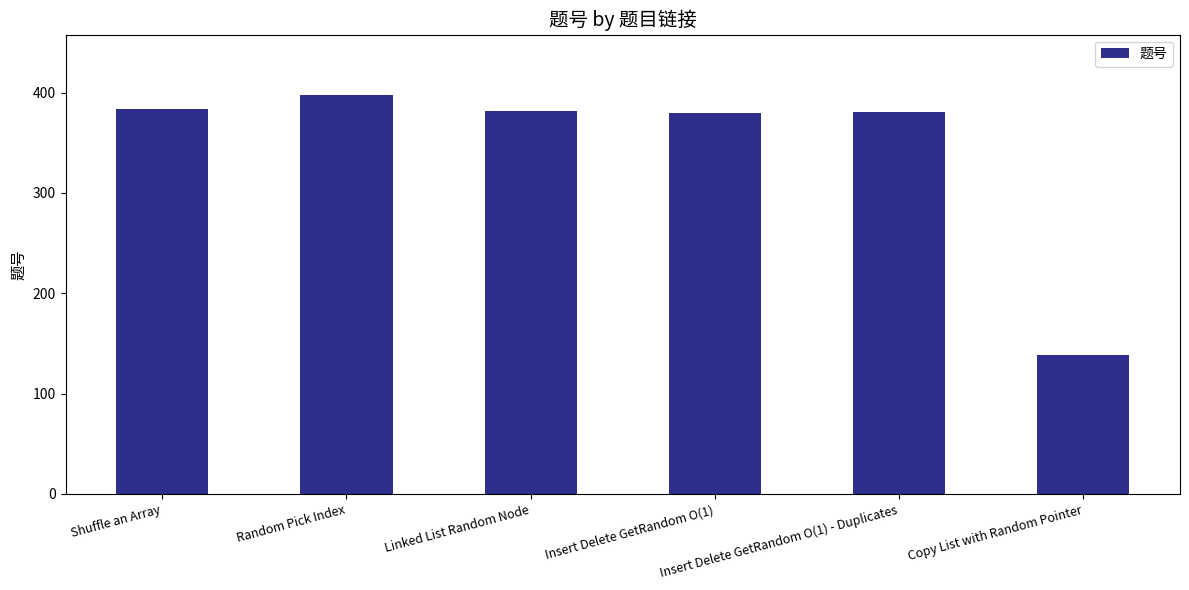

True or false: the data shows 142 at Random Pick Index.

False